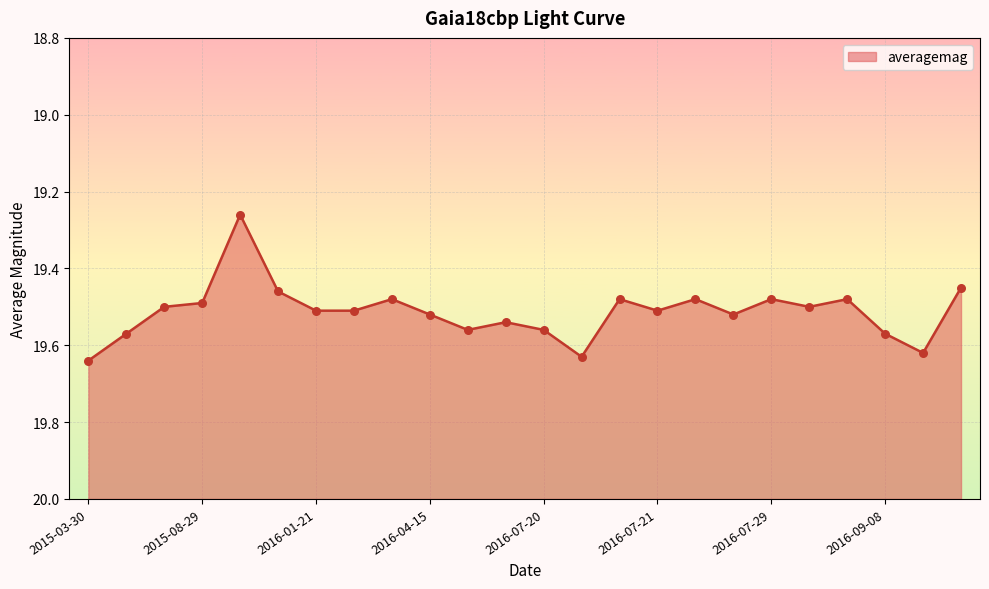

What is the ratio of the value at 2016-07-21 to the value at 2016-07-20?

1.0